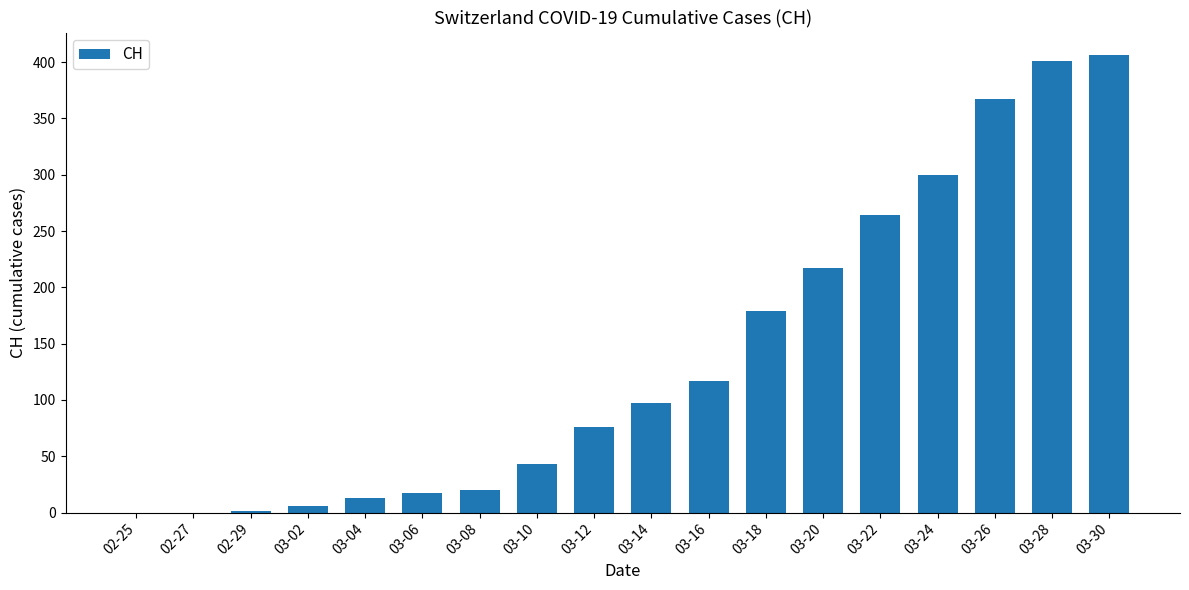

At which label is the value closest to 203?

03-20